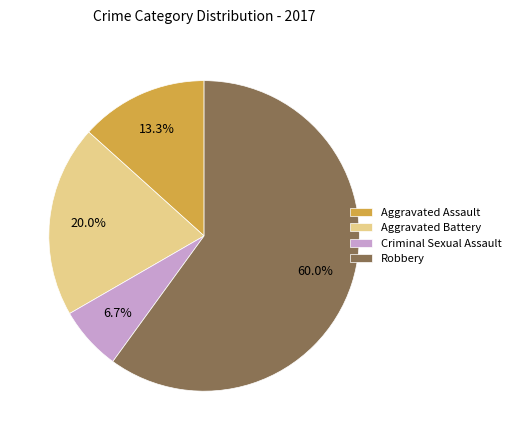

What percentage do Criminal Sexual Assault and Robbery together represent?

66.7%